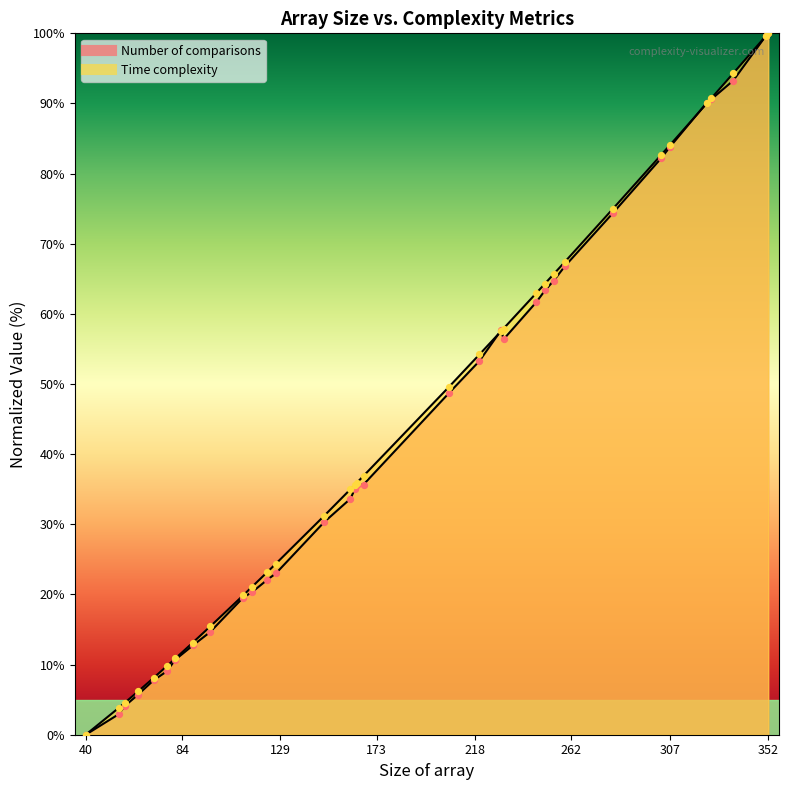

At how many categories does at least one series exceed 8?

30